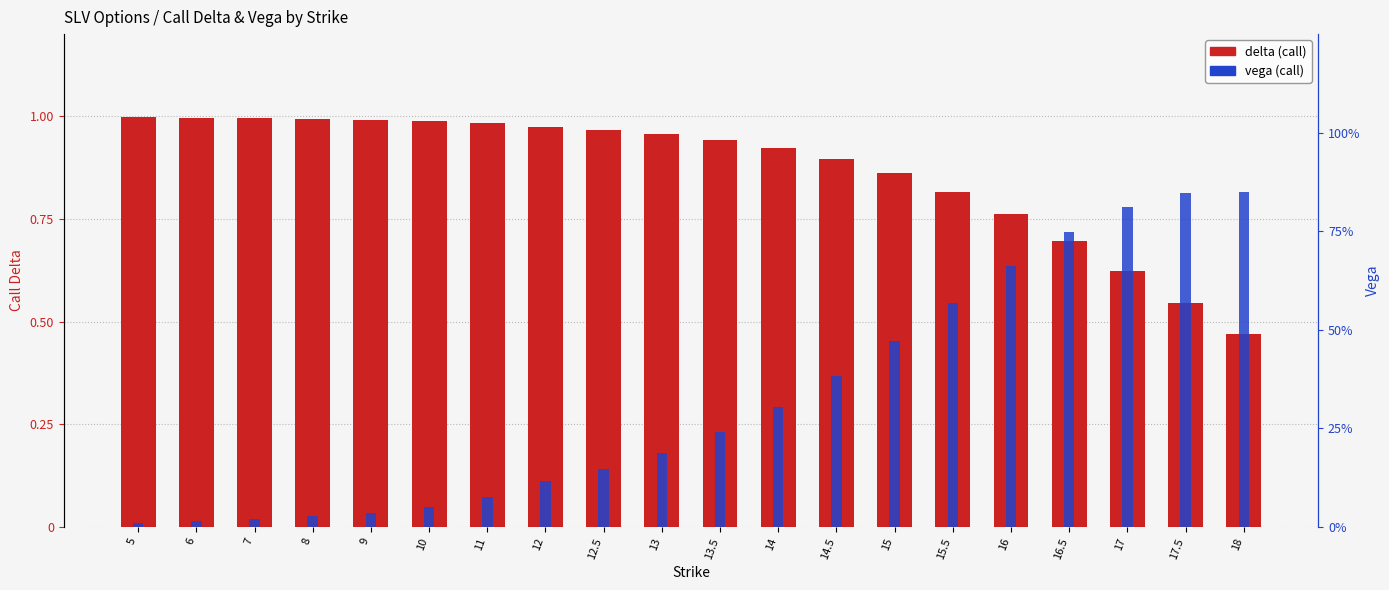

The vega (call) series shows 0.0 at 16.5. True or false?

True